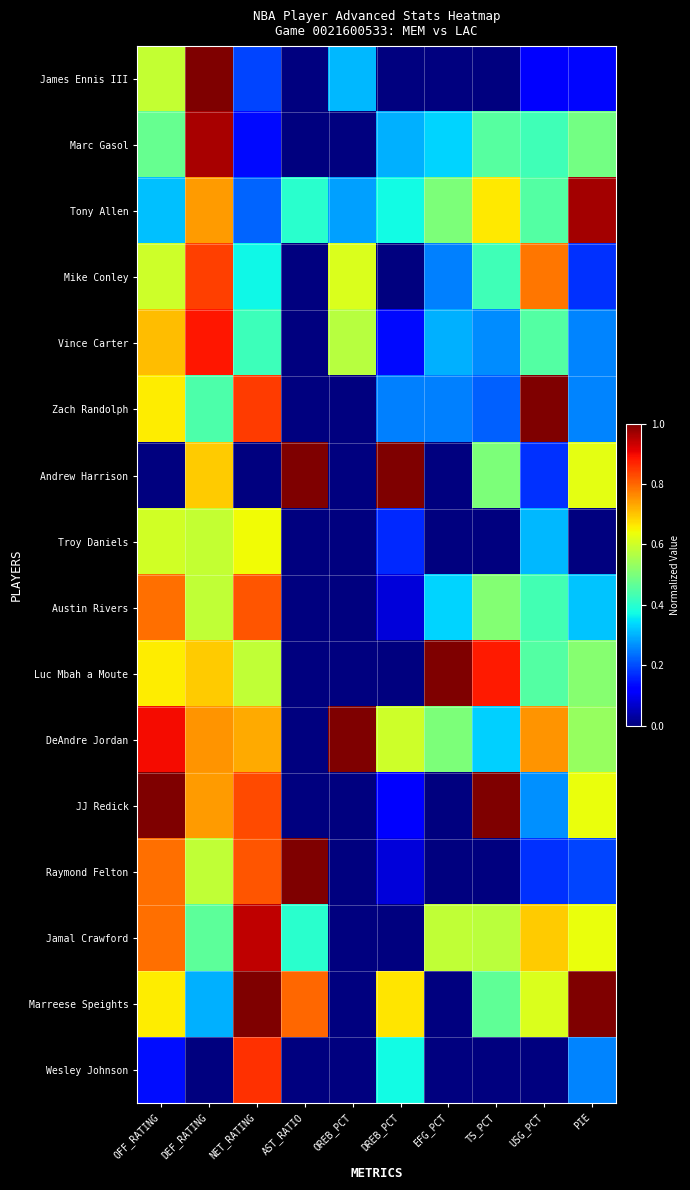

How many data points does each series have?

10